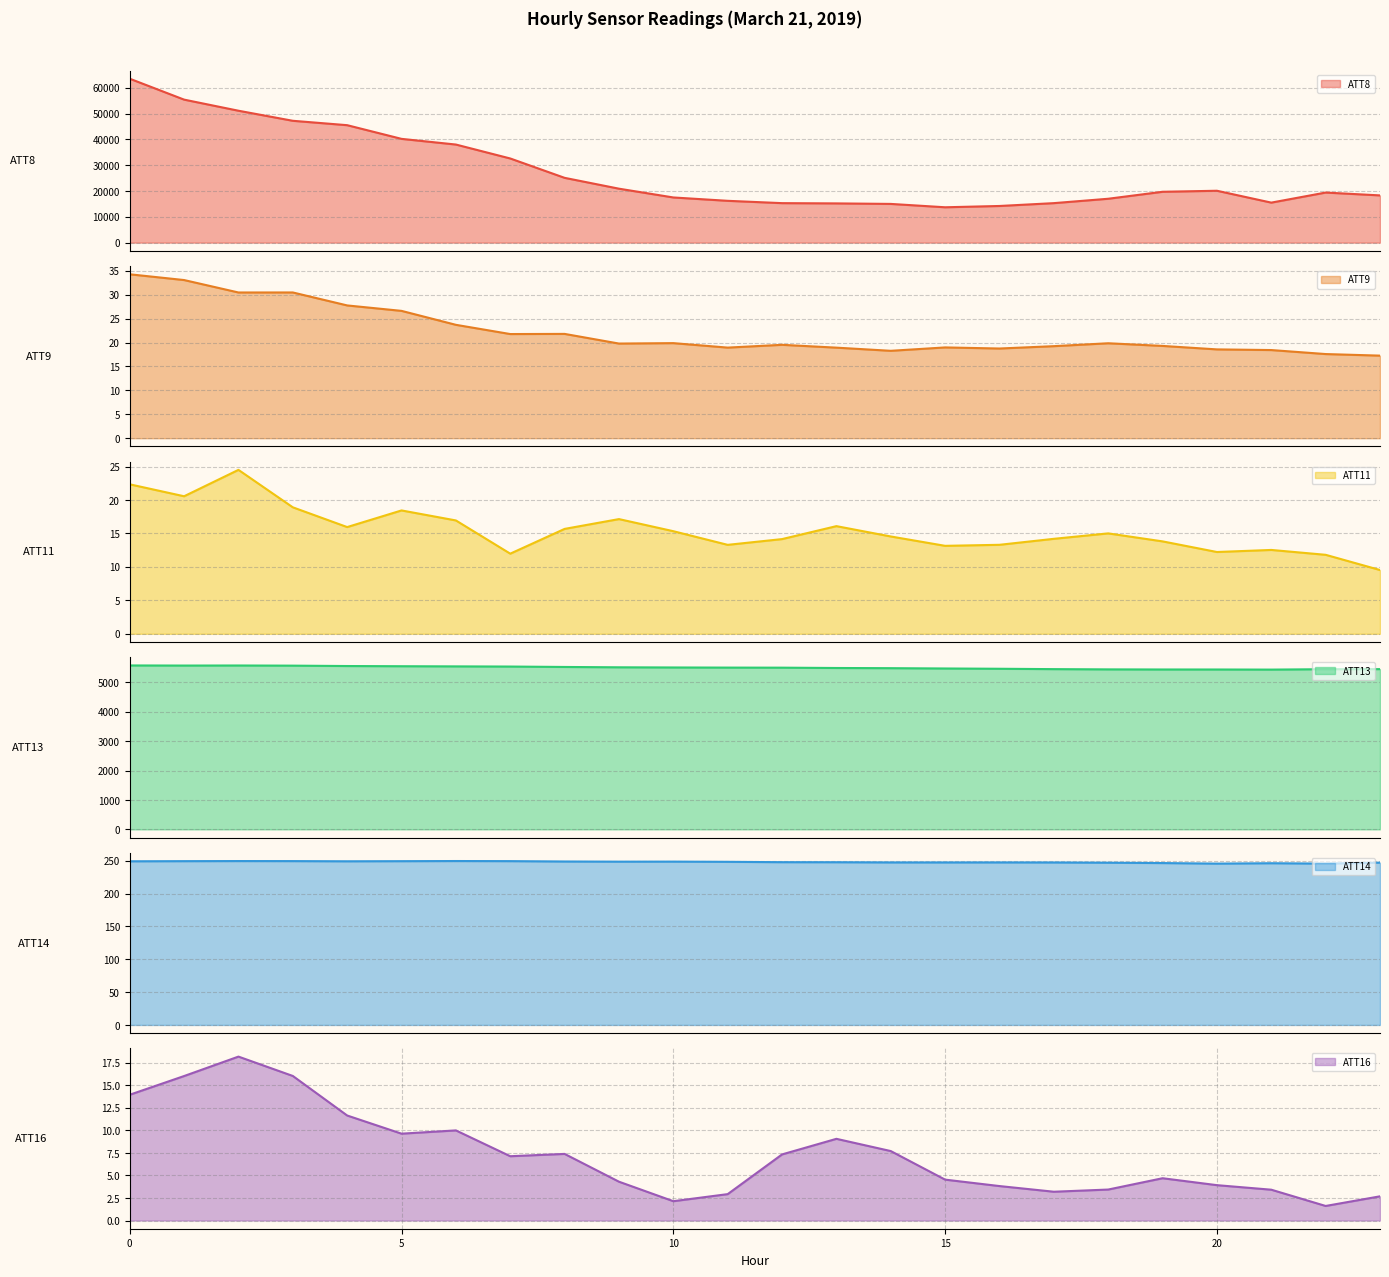

What is the minimum value for ATT11?

9.5